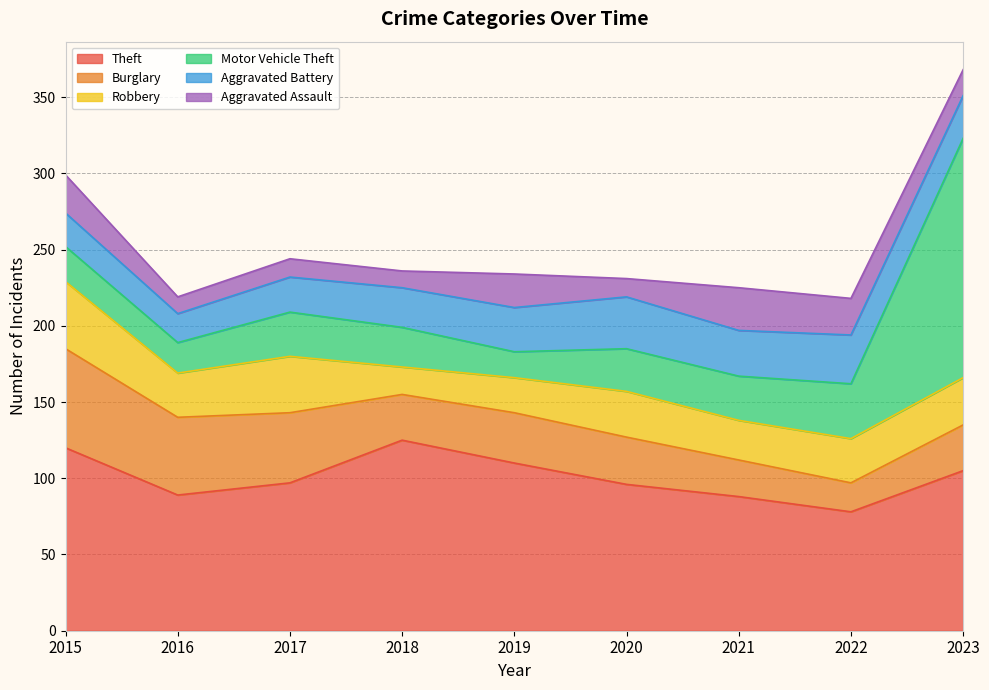

Which series has the widest spread of values?

Motor Vehicle Theft